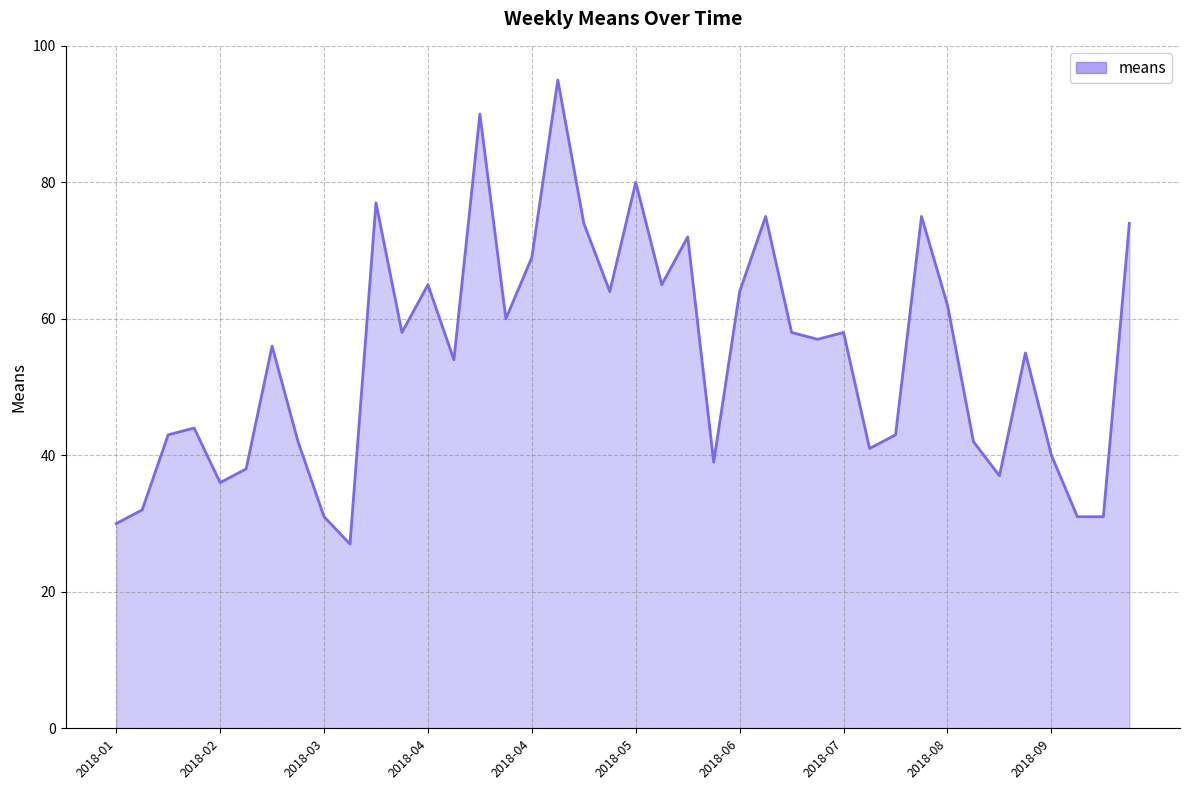

What is the difference between the maximum and minimum values?

68